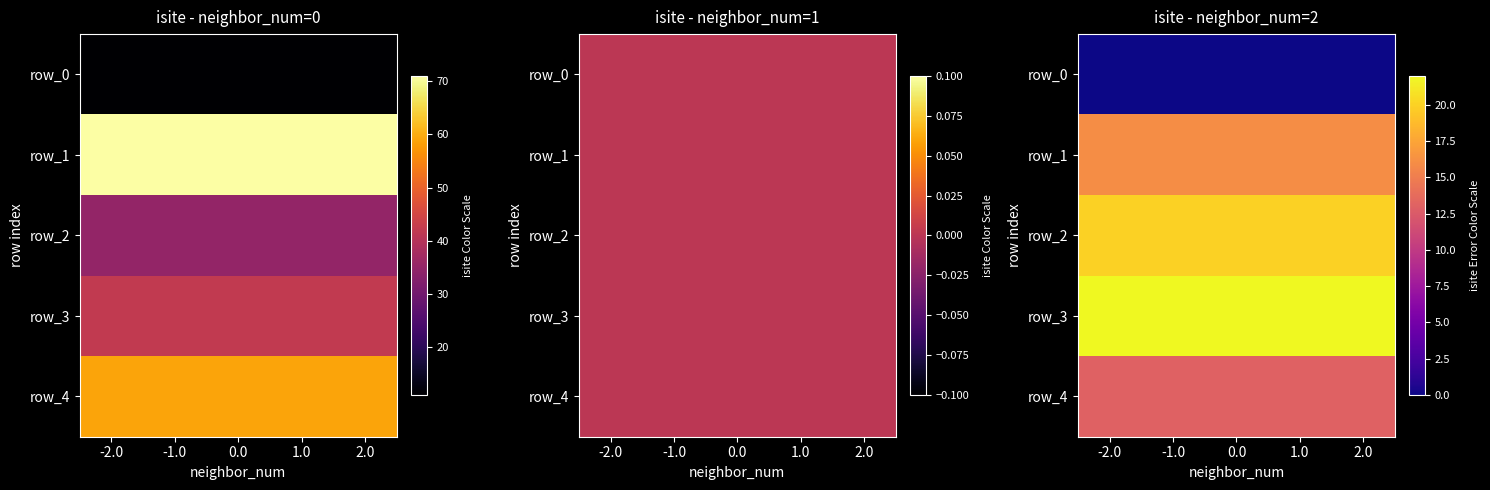

Which series has the largest total across all categories?

row_3